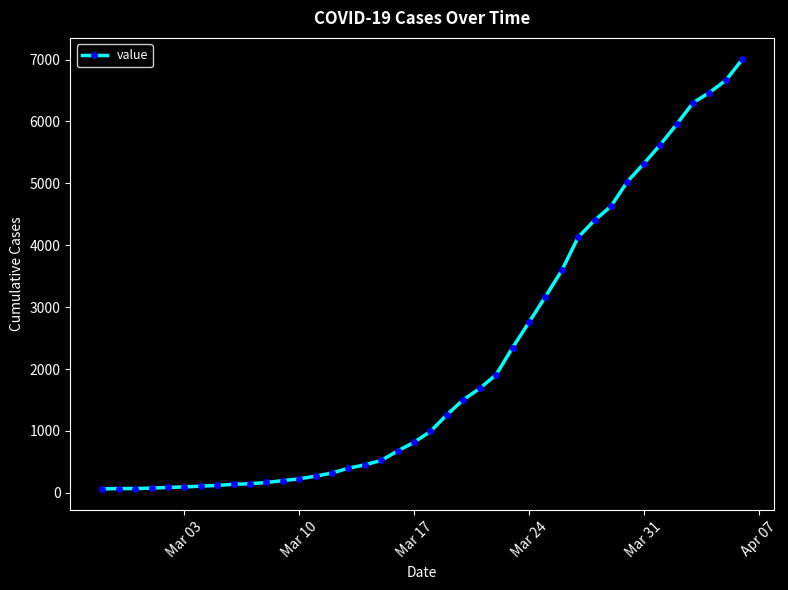

What is the greatest value displayed?

7004